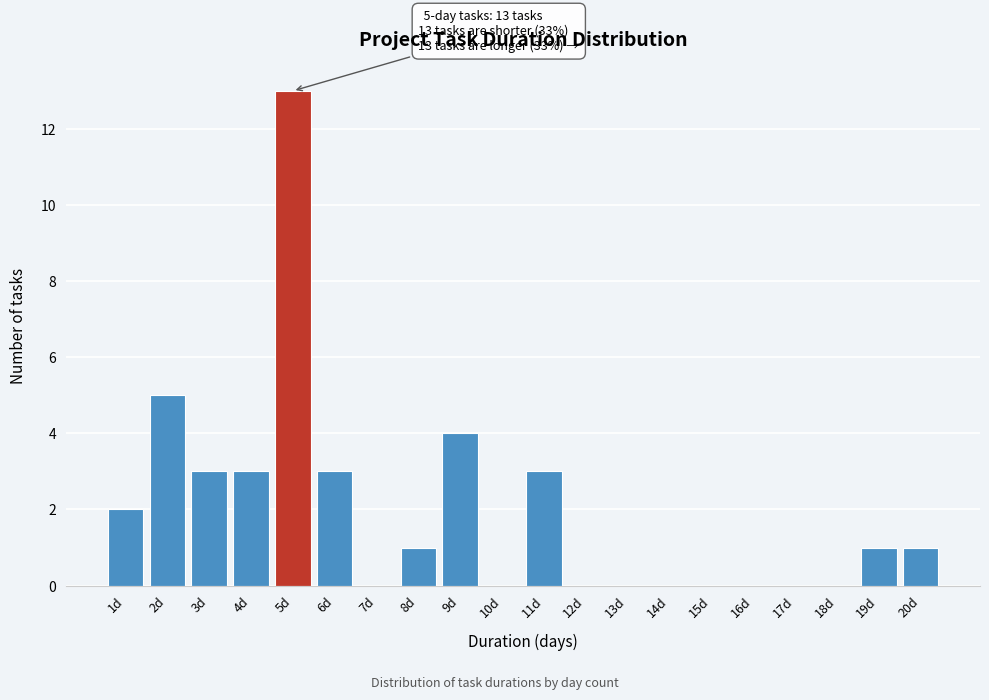

Reading left to right, transcribe all the data shown in this chart.

1d=2	2d=5	3d=3	4d=3	5d=13	6d=3	7d=0	8d=1	9d=4	10d=0	11d=3	12d=0	13d=0	14d=0	15d=0	16d=0	17d=0	18d=0	19d=1	20d=1